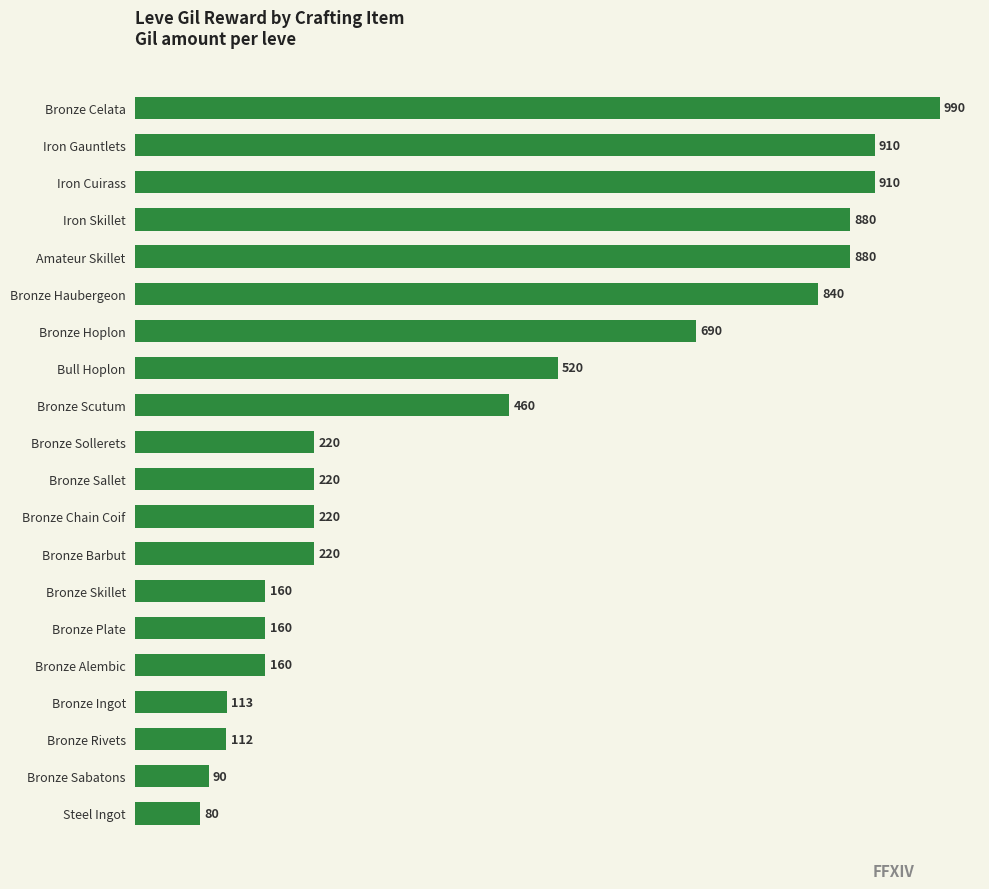

What is the change in value from Bronze Hoplon to Bull Hoplon?

-170